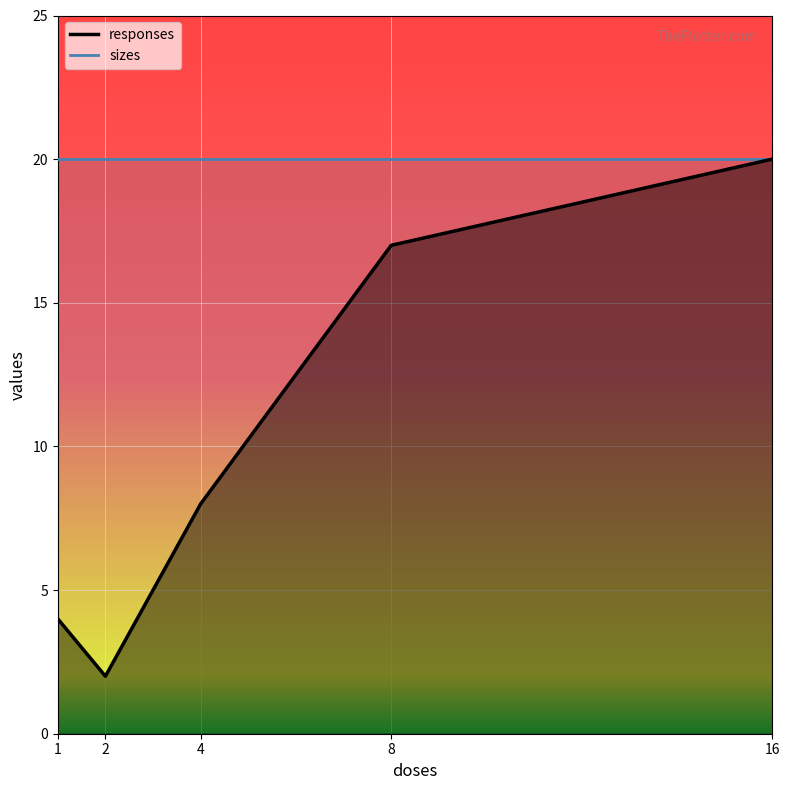

What is the difference between the second highest and second lowest values?

13